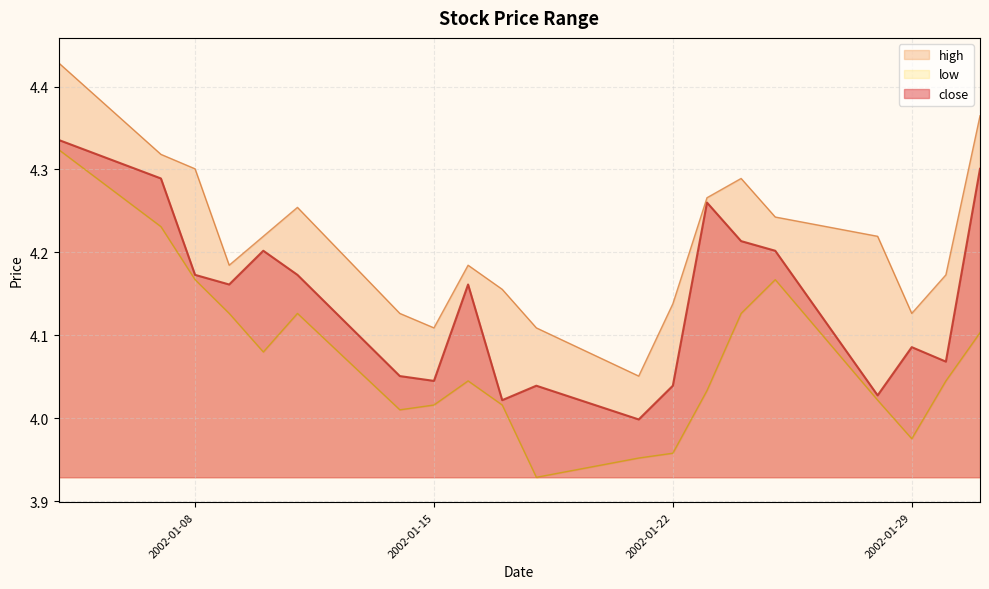

What is the average value of the close series?

4.1